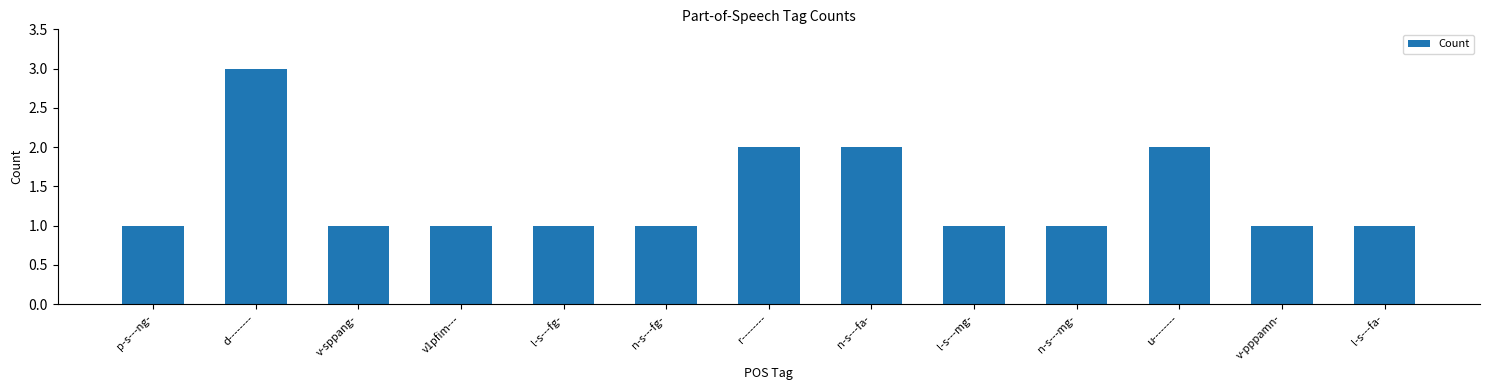

What is the greatest value displayed?

3